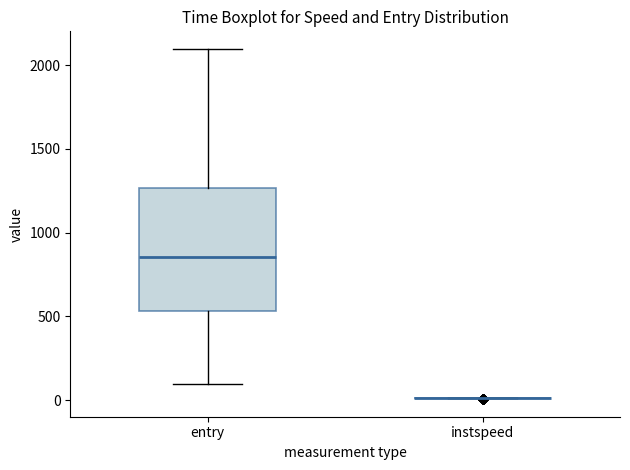

Which box is the tallest, from its lower edge to its upper edge?

entry